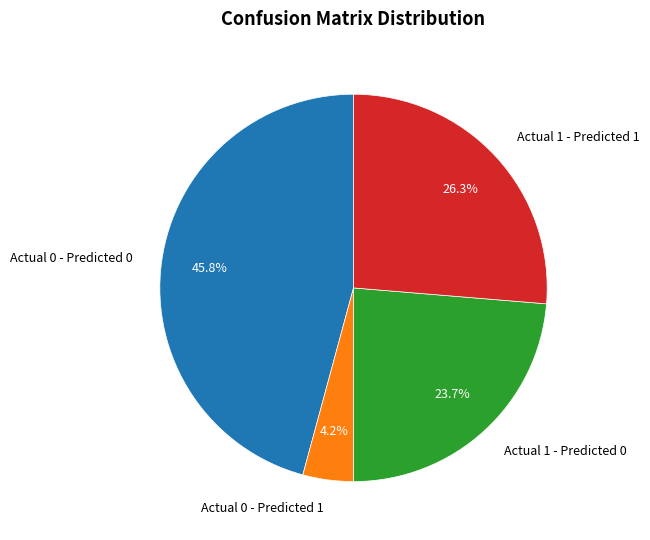

Combined, what portion of the pie is Actual 0 - Predicted 0 and Actual 1 - Predicted 1?

72.1%